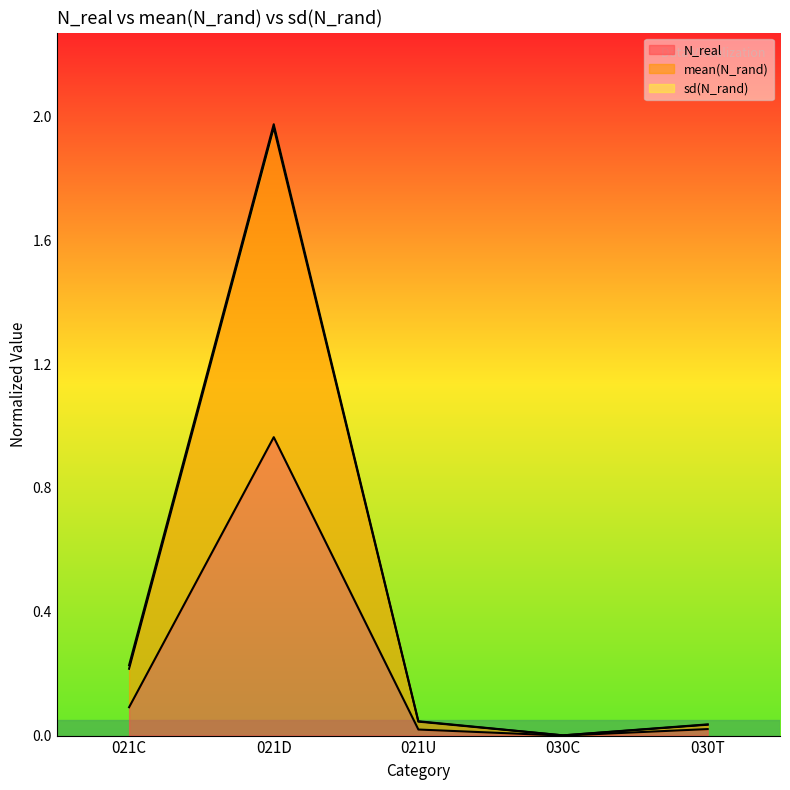

Between 021U and 030C, which series saw the biggest shift?

mean(N_rand)